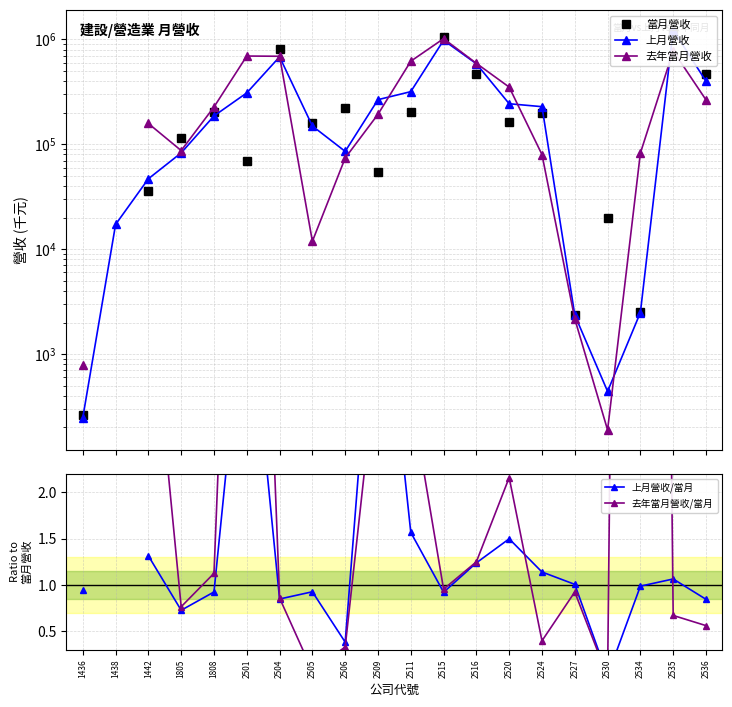

List the series in order of their peak value, highest first.

上月營收, 當月營收, 去年當月營收, 去年當月營收/當月, 上月營收/當月